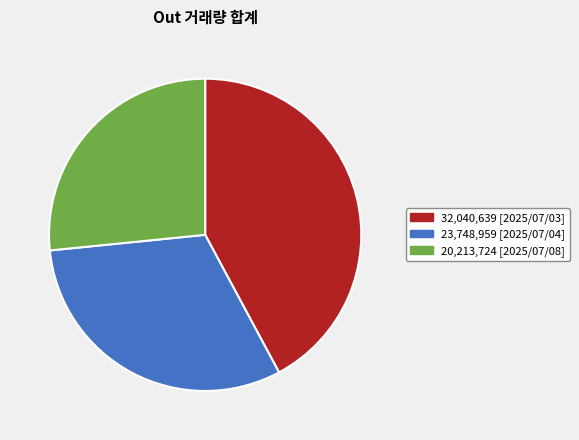

Is there any slice that represents more than half of the pie?

No